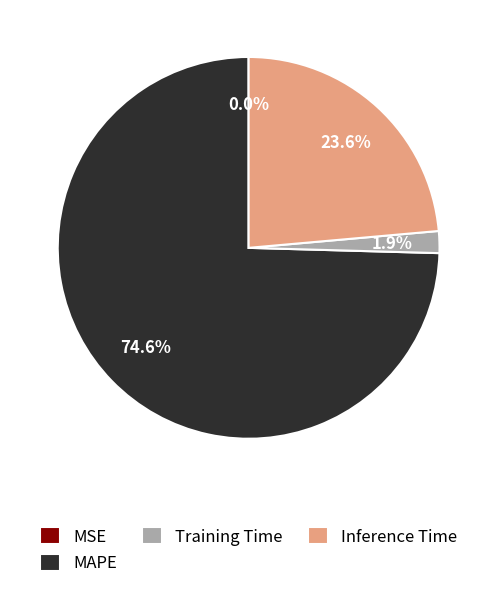

To the nearest percent, what is the average slice percentage?

25%